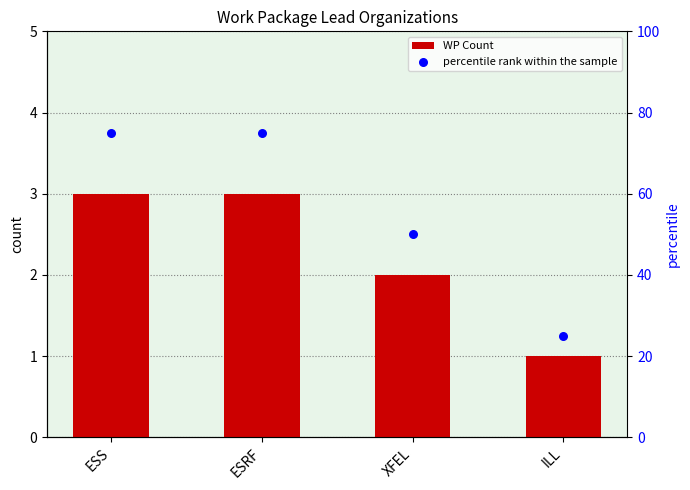

Which series contains the lowest Y value?

WP Count